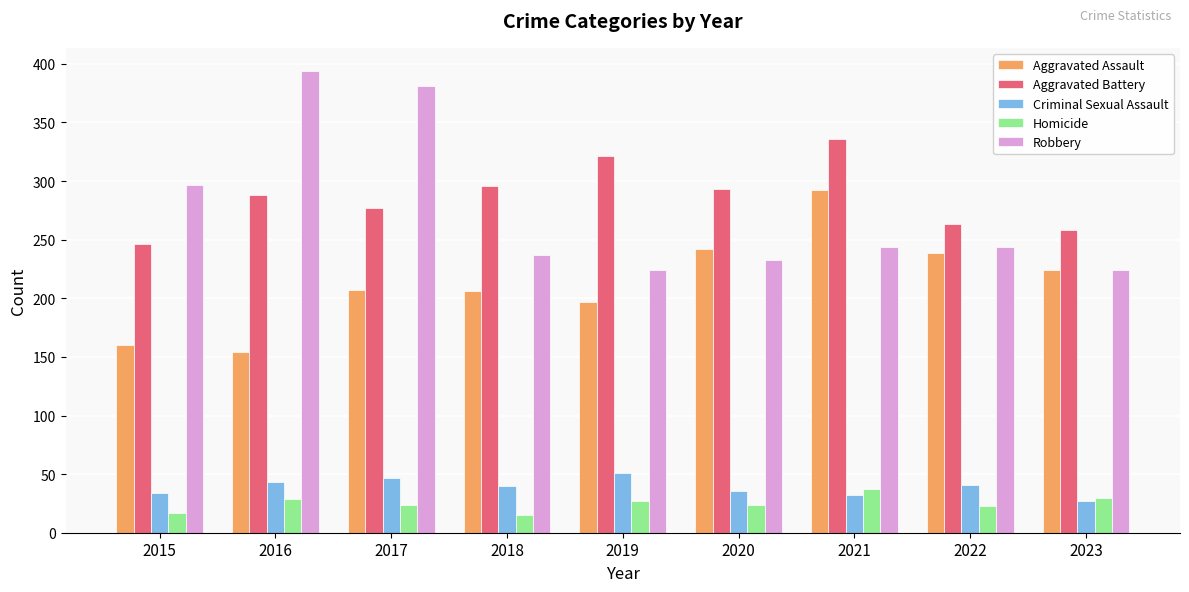

Is the value of Aggravated Battery at 2021 greater than the value of Aggravated Assault at 2019?

Yes